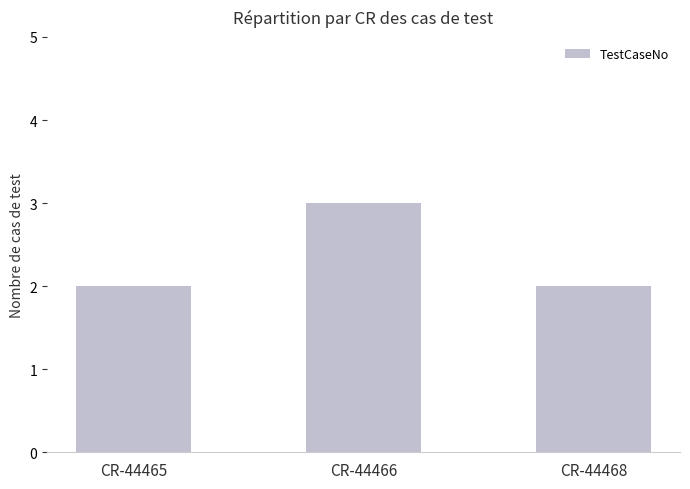

What is the minimum value shown in the chart?

2